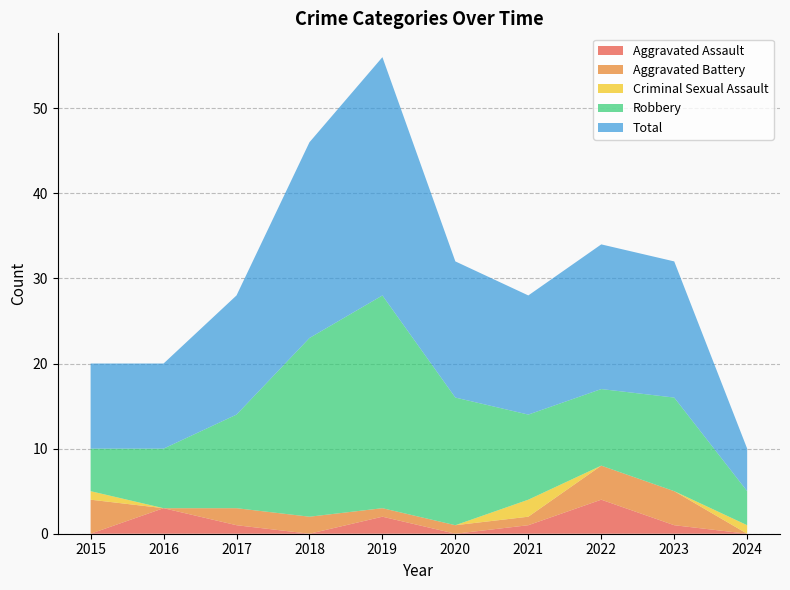

Reading left to right, list all the values displayed in this chart.

Aggravated Assault: 2015=0	2016=3	2017=1	2018=0	2019=2	2020=0	2021=1	2022=4	2023=1	2024=0
Aggravated Battery: 2015=4	2016=0	2017=2	2018=2	2019=1	2020=1	2021=1	2022=4	2023=4	2024=0
Criminal Sexual Assault: 2015=1	2016=0	2017=0	2018=0	2019=0	2020=0	2021=2	2022=0	2023=0	2024=1
Robbery: 2015=5	2016=7	2017=11	2018=21	2019=25	2020=15	2021=10	2022=9	2023=11	2024=4
Total: 2015=10	2016=10	2017=14	2018=23	2019=28	2020=16	2021=14	2022=17	2023=16	2024=5